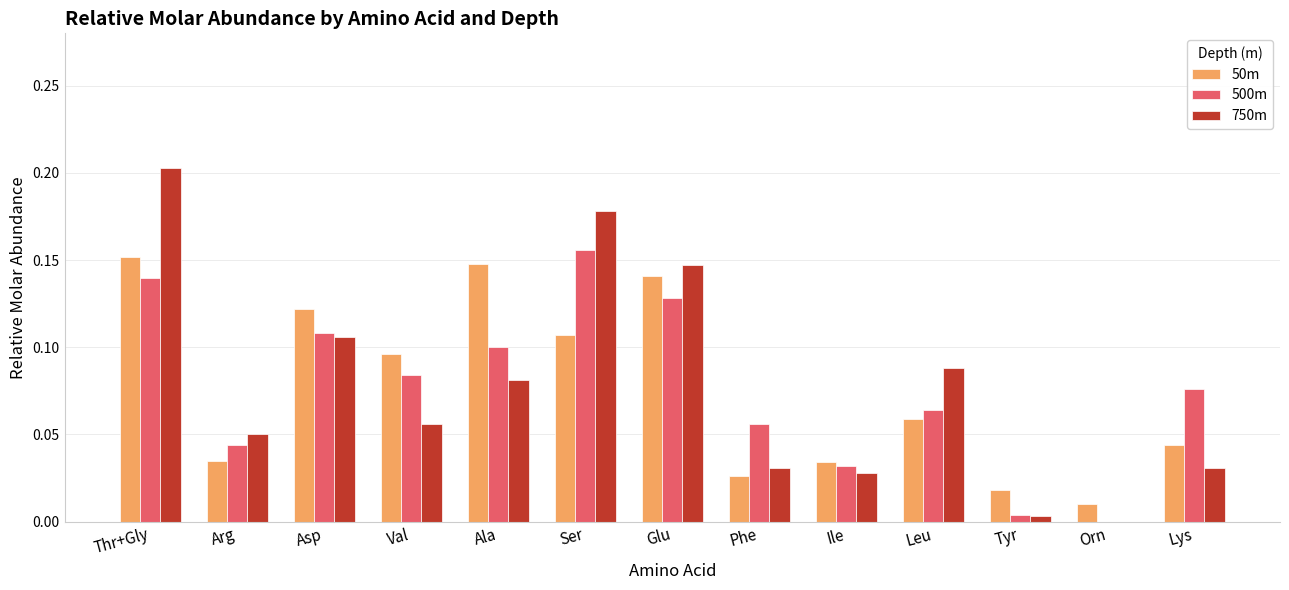

Which series has the largest range (max minus min)?

750m